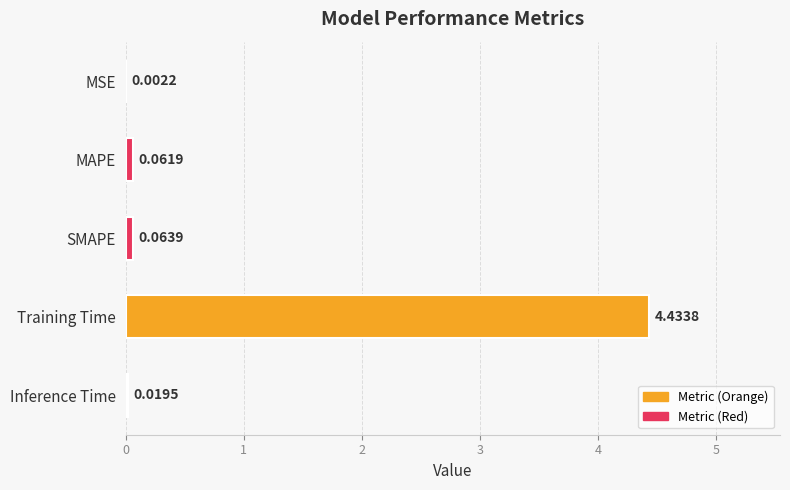

What is the sum of all values?

4.6